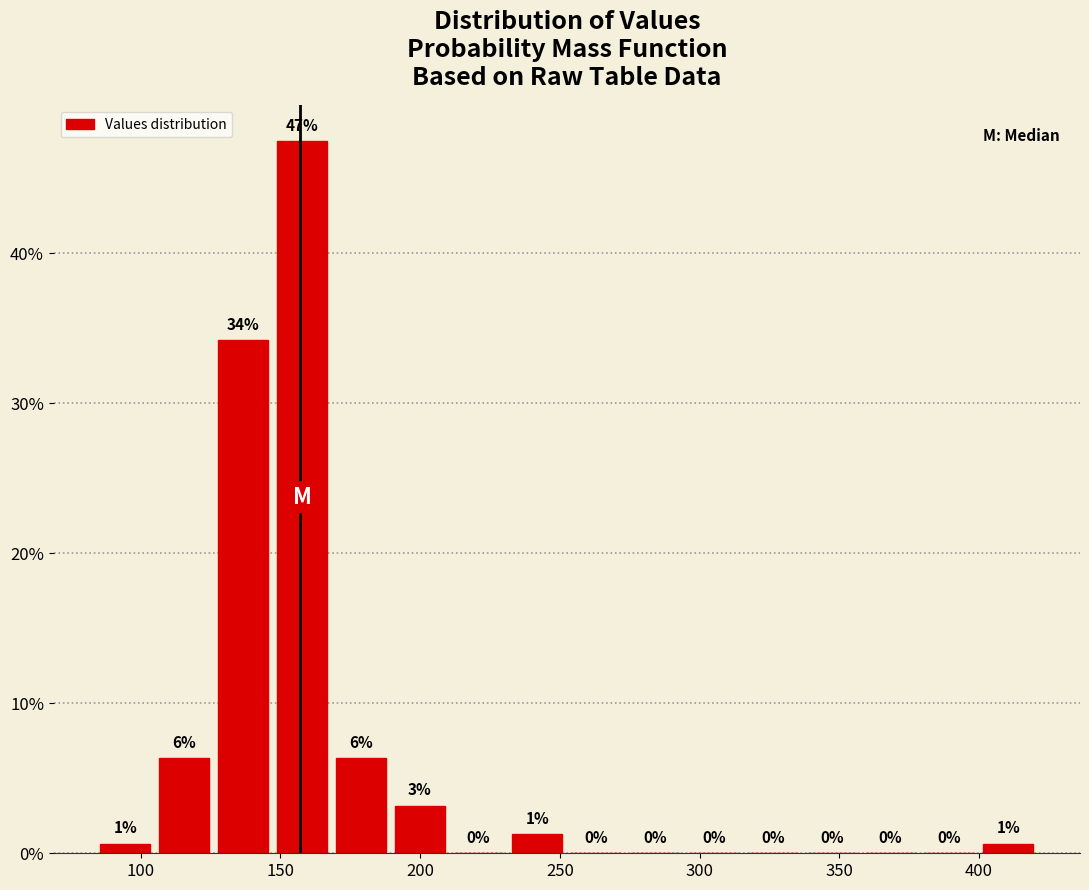

Which range on the x-axis has the tallest bar?

145 to 170